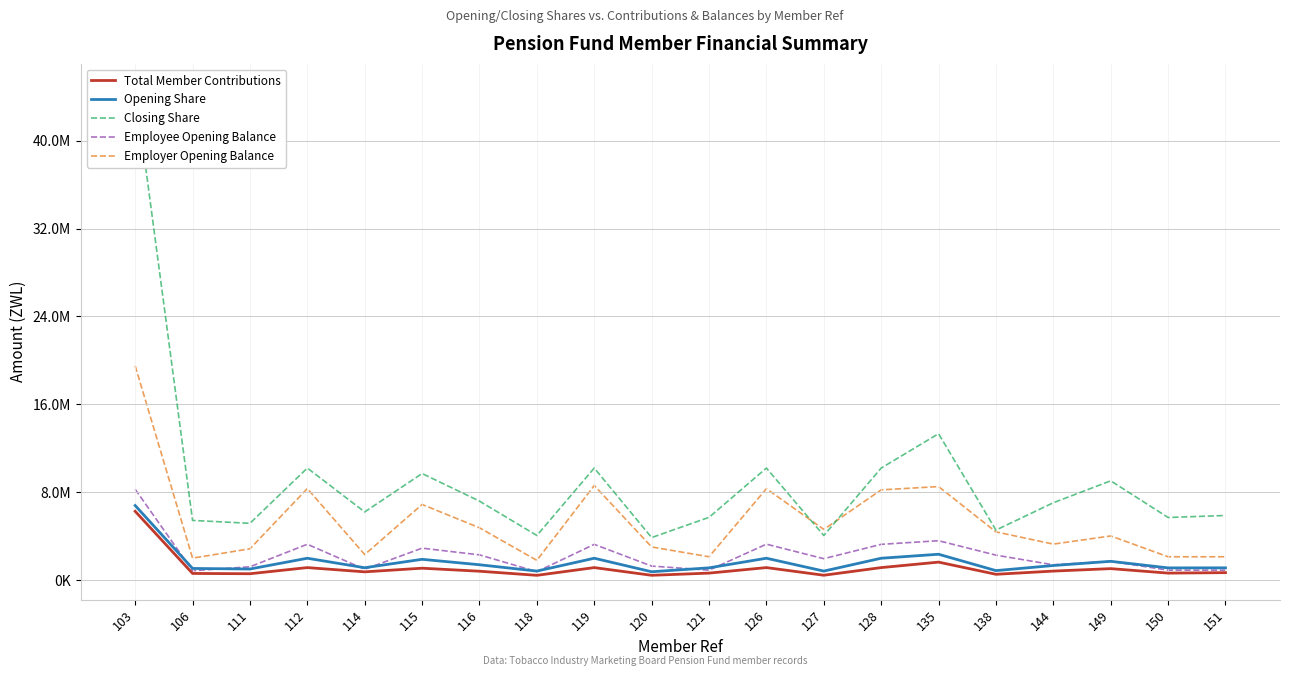

What is the difference between the second highest and minimum values in the Total Member Contributions series?

1201812.3